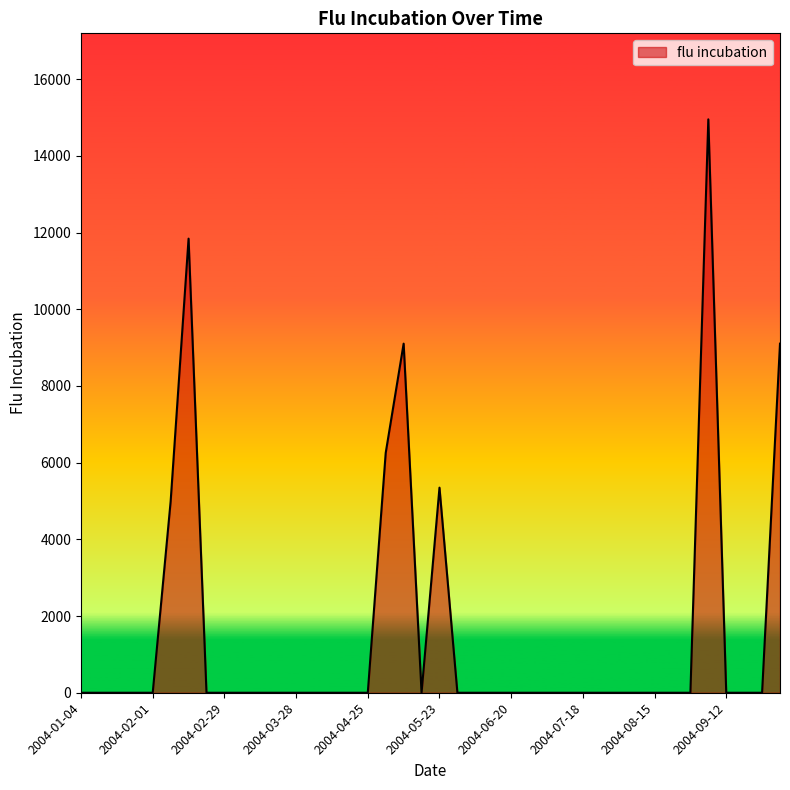

True or false: the data has more than 1 interior local peaks.

True